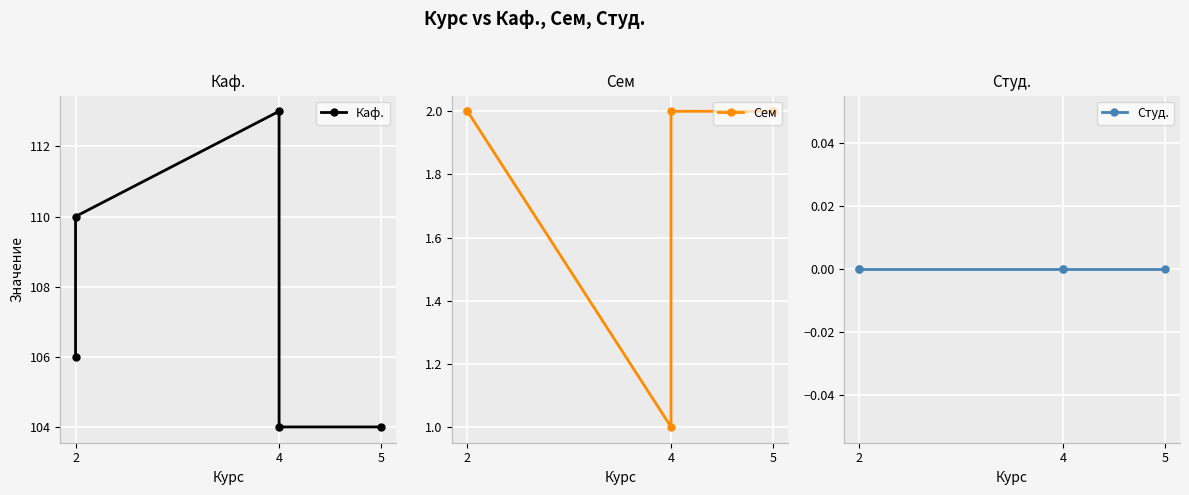

Count the Каф. values in the range 104 to 110.

4